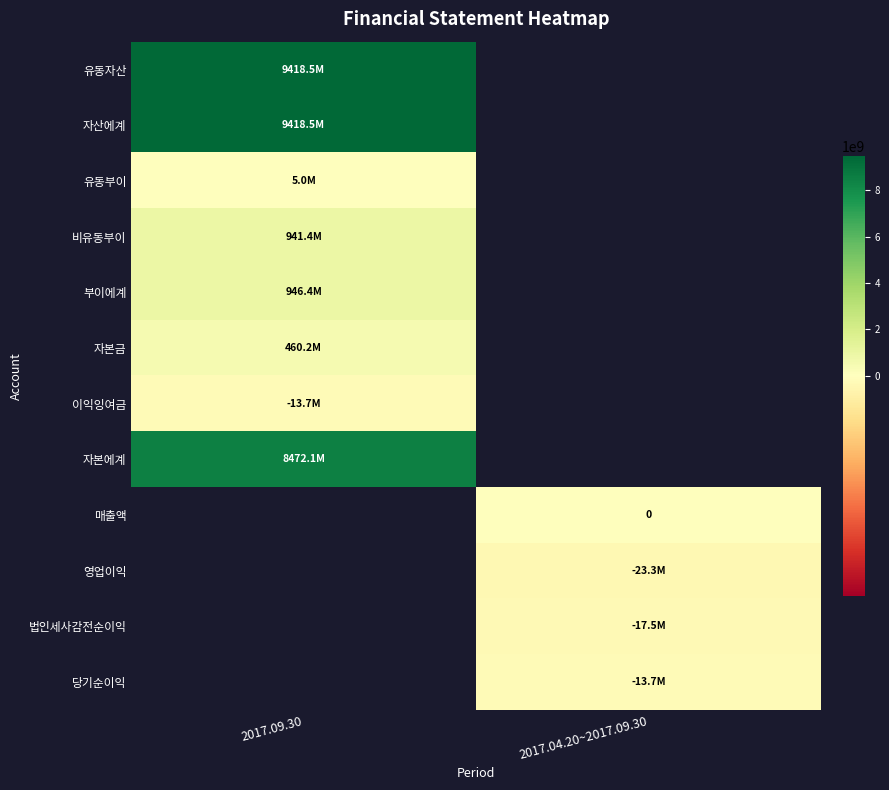

Between 2017.04.20~2017.09.30 and 2017.09.30, which is larger?

2017.09.30